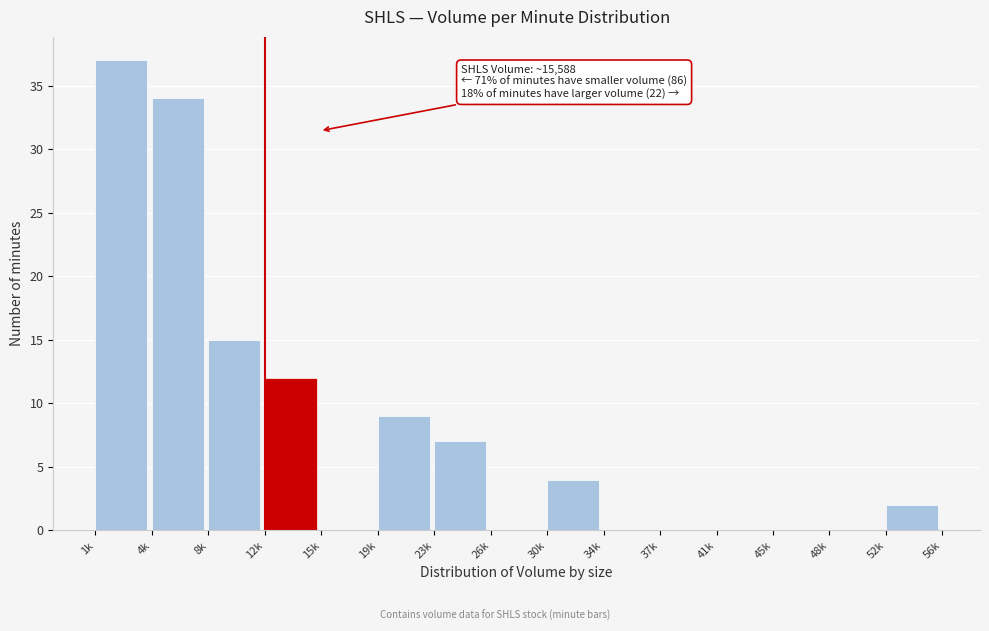

Reading right to left, transcribe all the data shown in this chart.

52k=2	48k=0	45k=0	41k=0	37k=0	34k=0	30k=4	26k=0	23k=7	19k=9	15k=0	12k=12	8k=15	4k=34	1k=37